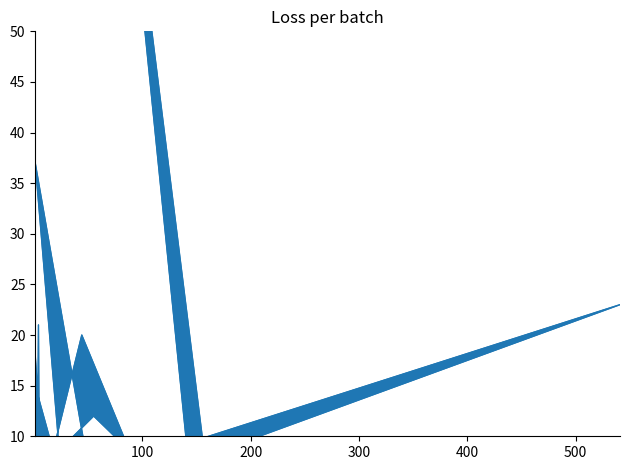

What is the sum of all values?

383